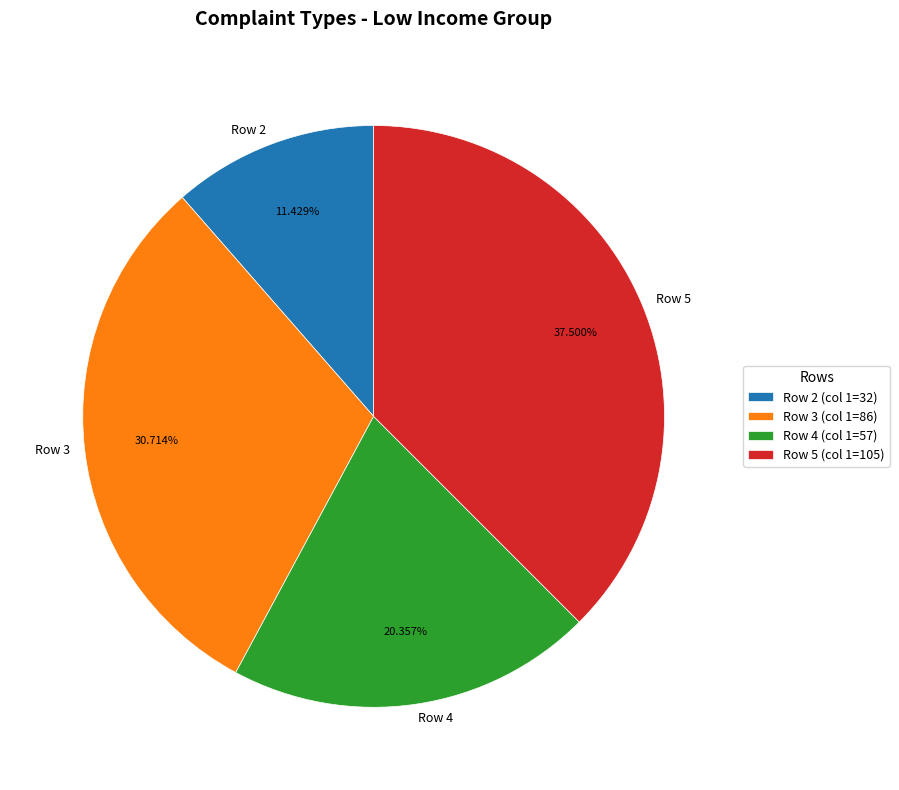

Which category has the biggest portion of the pie?

Row 5